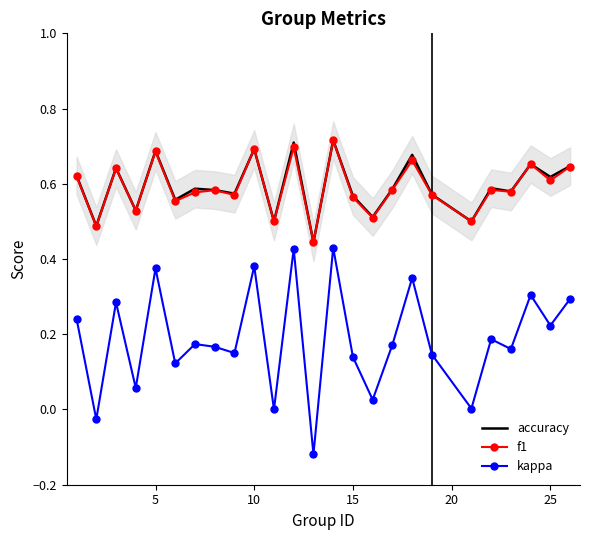

At 20, list the series in order from largest to smallest.

accuracy, f1, kappa